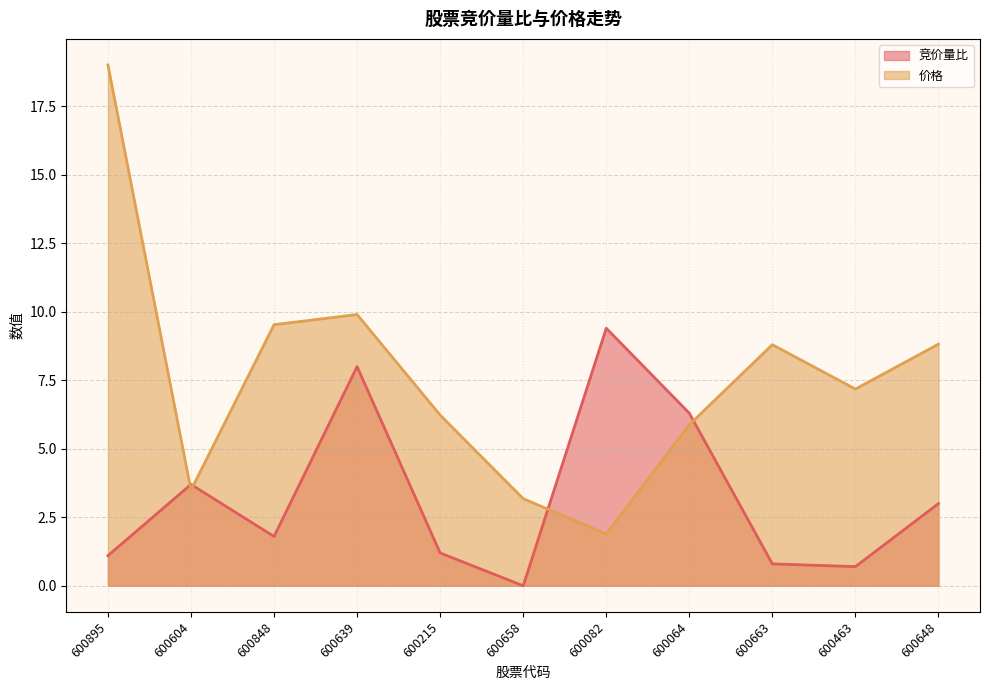

Which series ends up on top after the final intersection of 竞价量比 and 价格?

价格